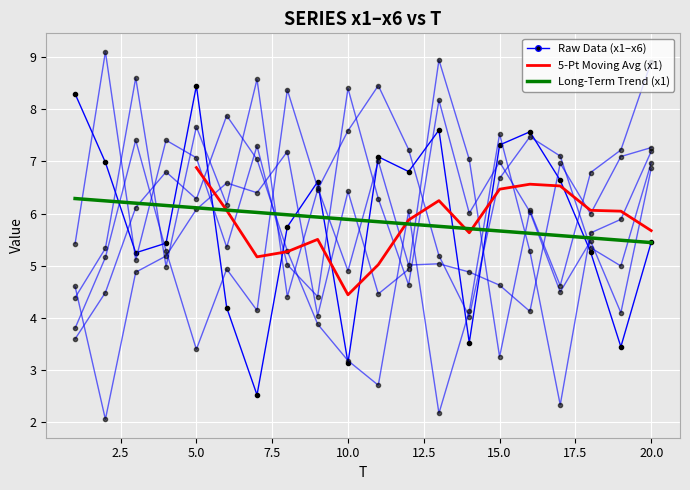

How many intersections are there between x3 and x6?

6